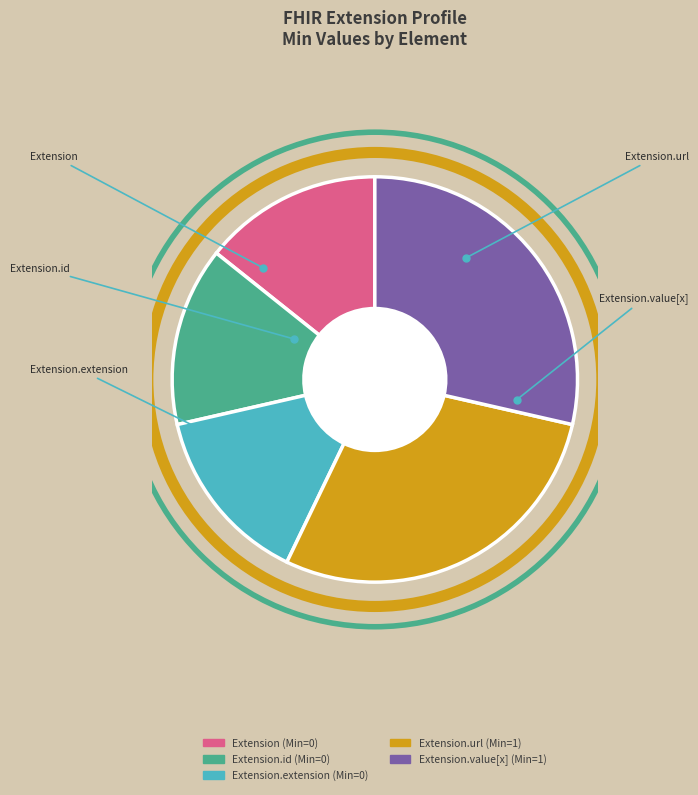

Is there any slice that represents more than half of the pie?

No